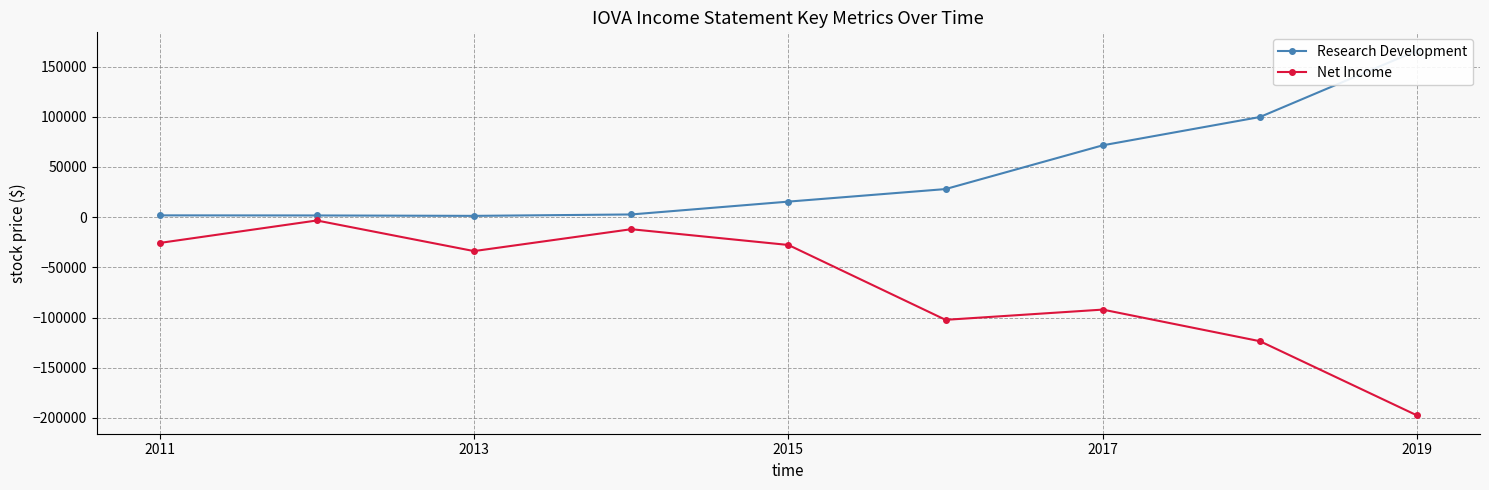

In Net Income, how many points are lower than both neighbors (excluding endpoints)?

2